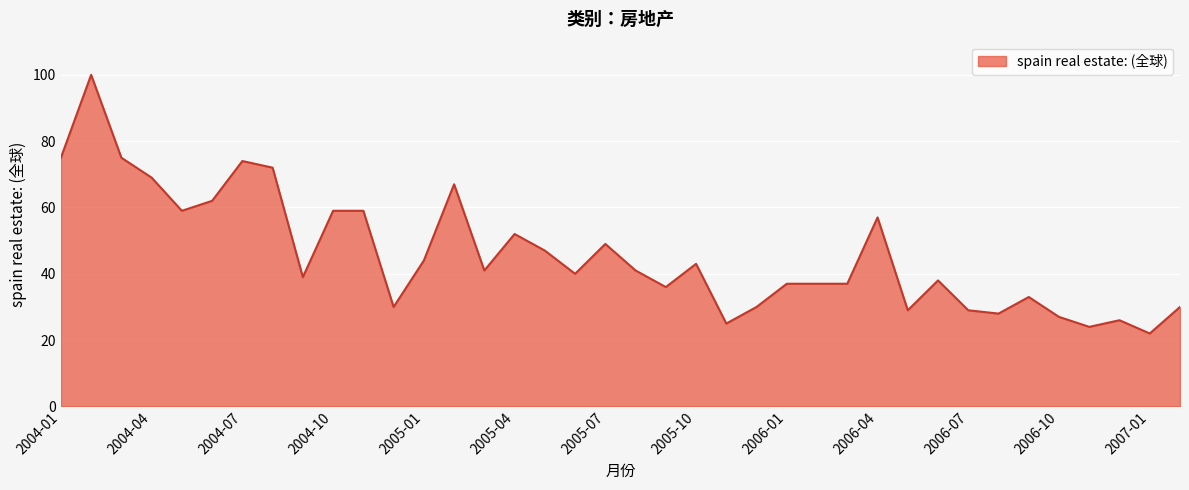

What is the maximum value shown in the chart?

100